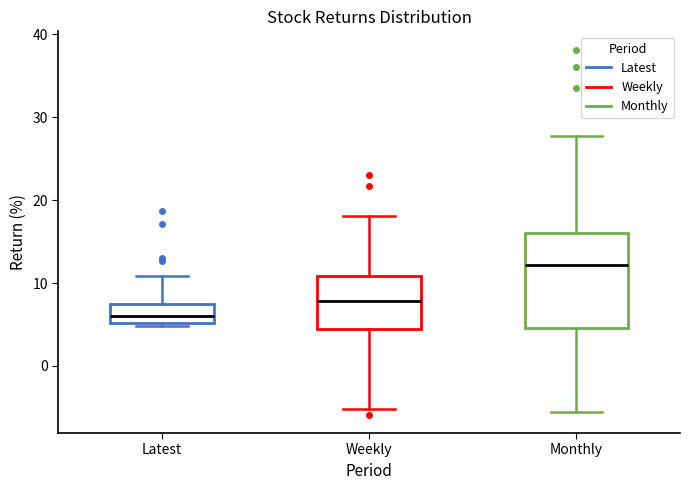

Reading left to right, transcribe this box plot: for each box, give where its median line is, the range the box spans, and where its two whiskers end, as read against the y-axis. The values are not printed on the chart, so give them approximately, as read against the axis.

Latest: median 6, box 5 to 7, whiskers 5 to 11
Weekly: median 8, box 4 to 11, whiskers -5 to 18
Monthly: median 12, box 5 to 16, whiskers -6 to 28